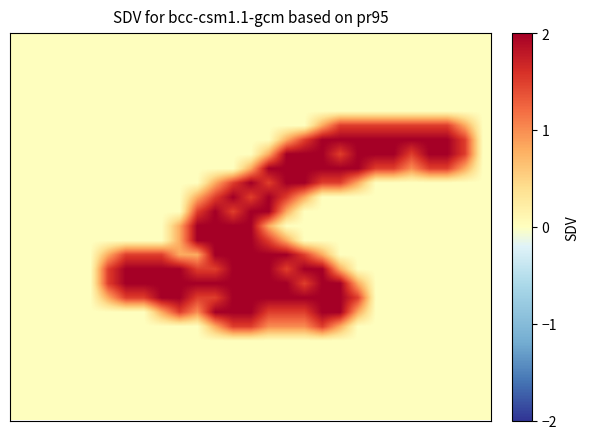

At how many categories does at least one series exceed 1?

21